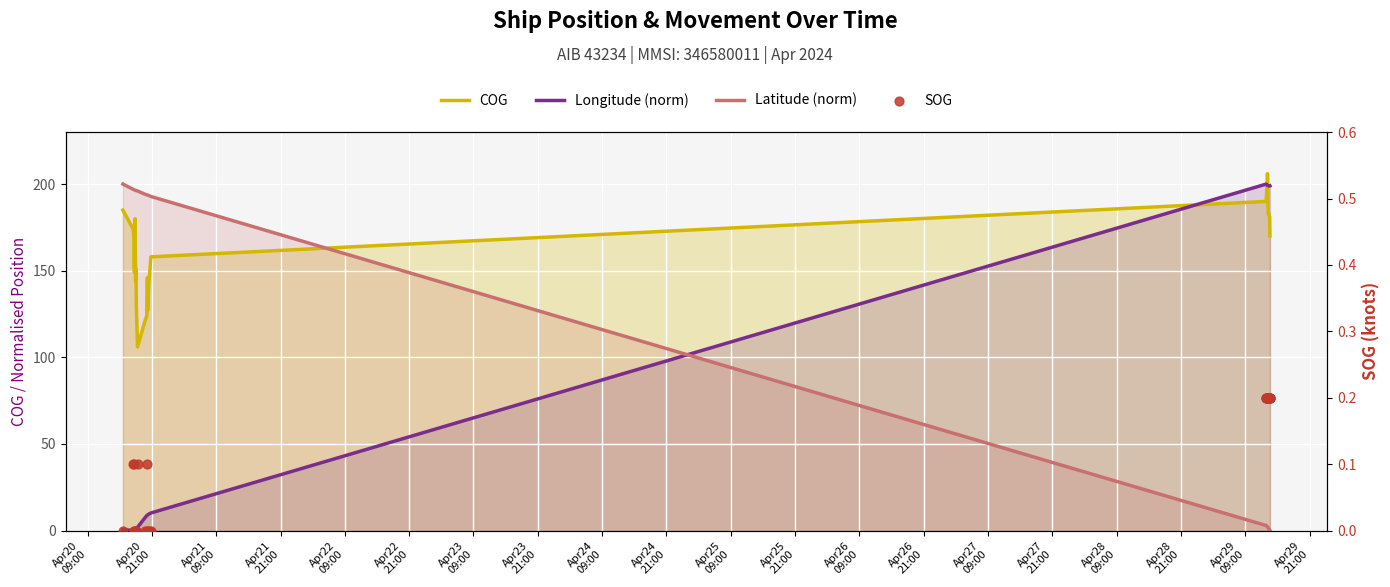

Which series has the largest total across all categories?

COG